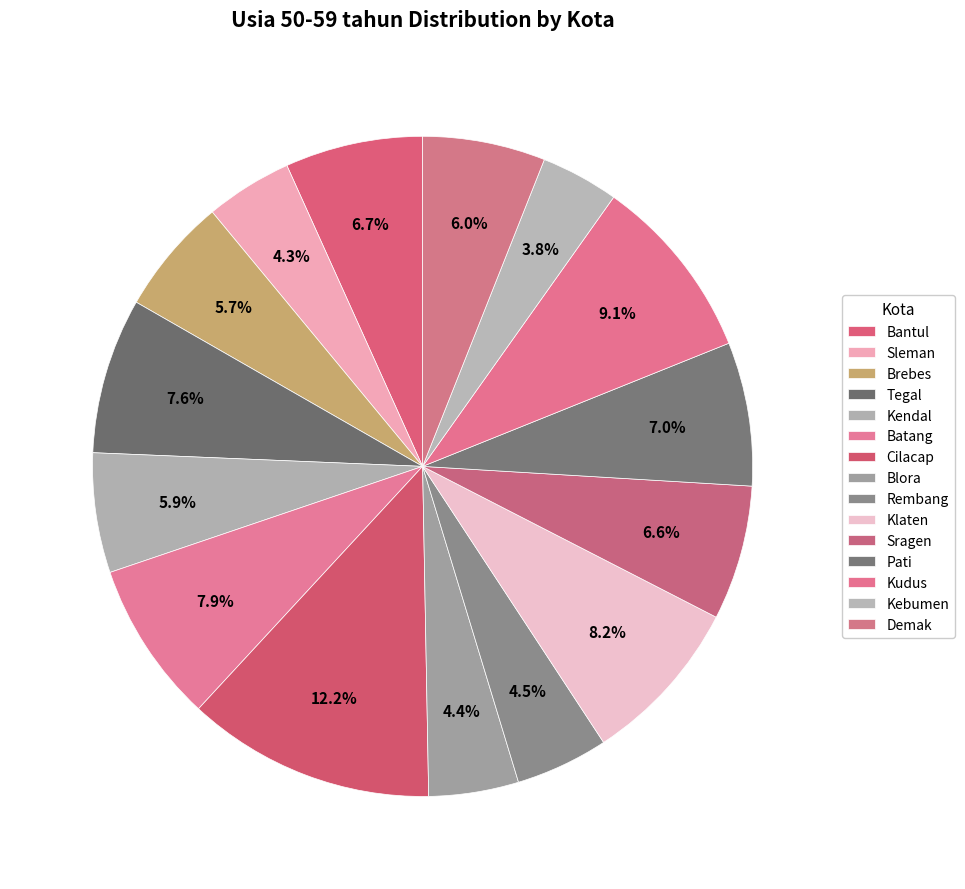

Is it true that Brebes is 1% of the pie?

False